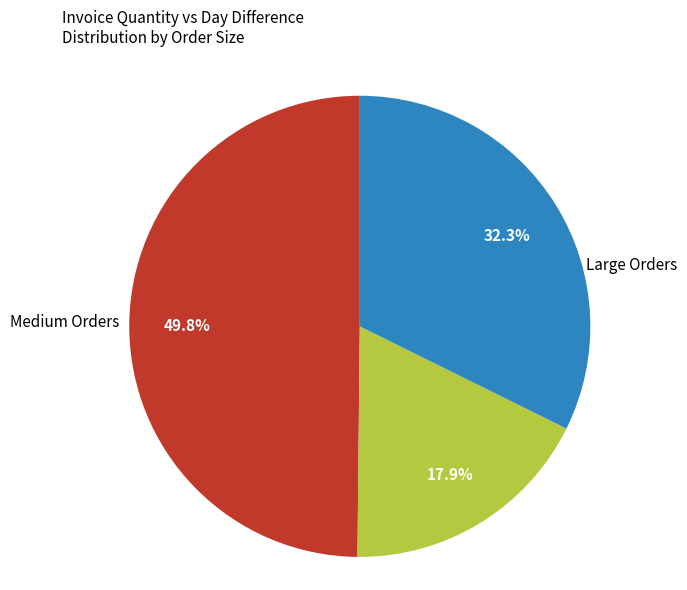

Is there a majority slice in this chart?

No